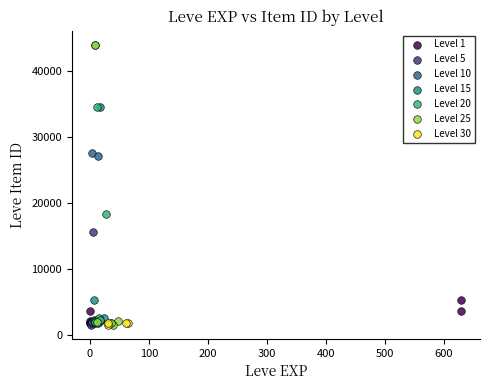

What are all the series names shown in the legend?

Level 1, Level 5, Level 10, Level 15, Level 20, Level 25, Level 30